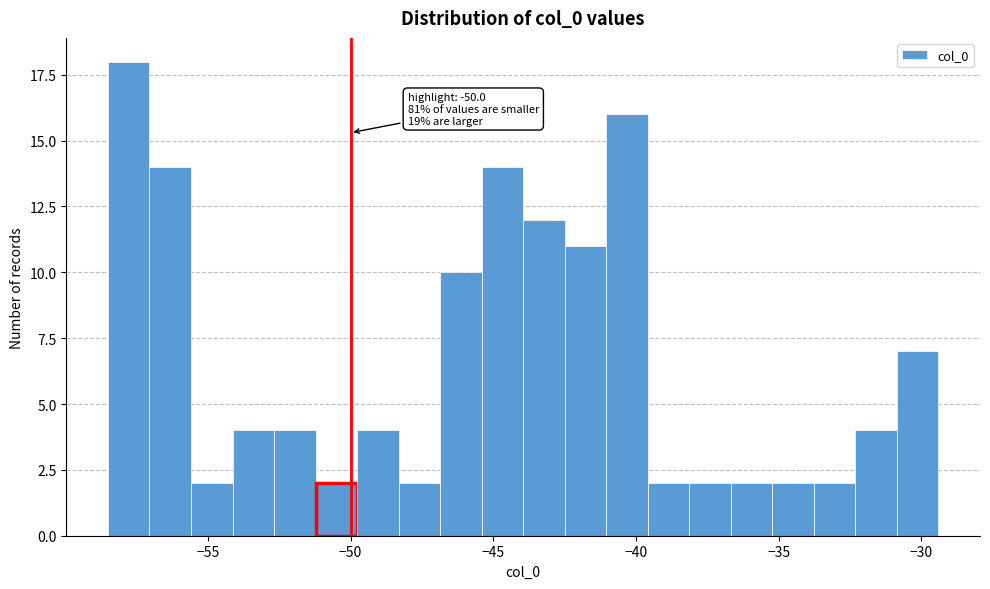

Around what value on the x-axis is the tallest bar? Give the approximate position of its centre, as read against the axis.

-58.0